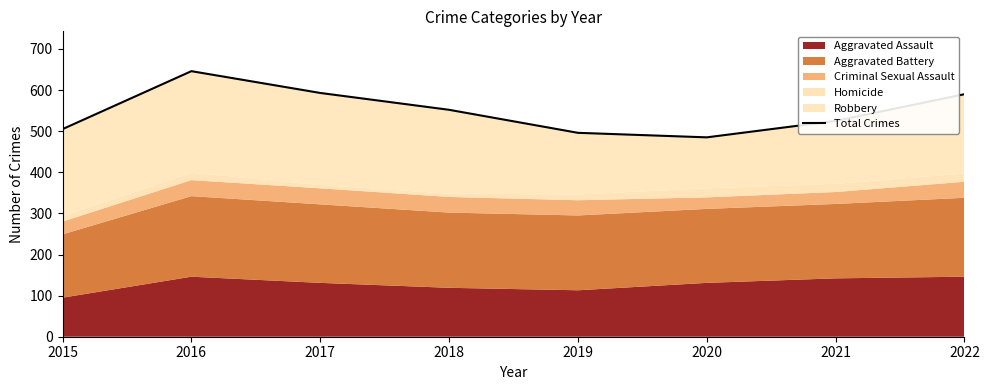

How many interior local valleys (lower than both neighbors) does the data have?

1